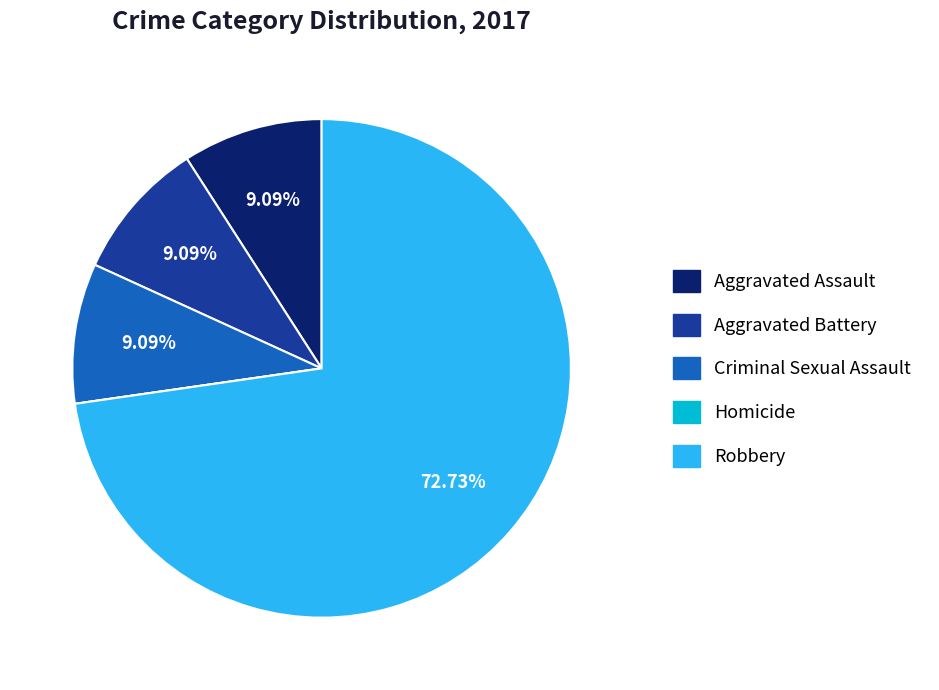

What is the majority slice?

Robbery